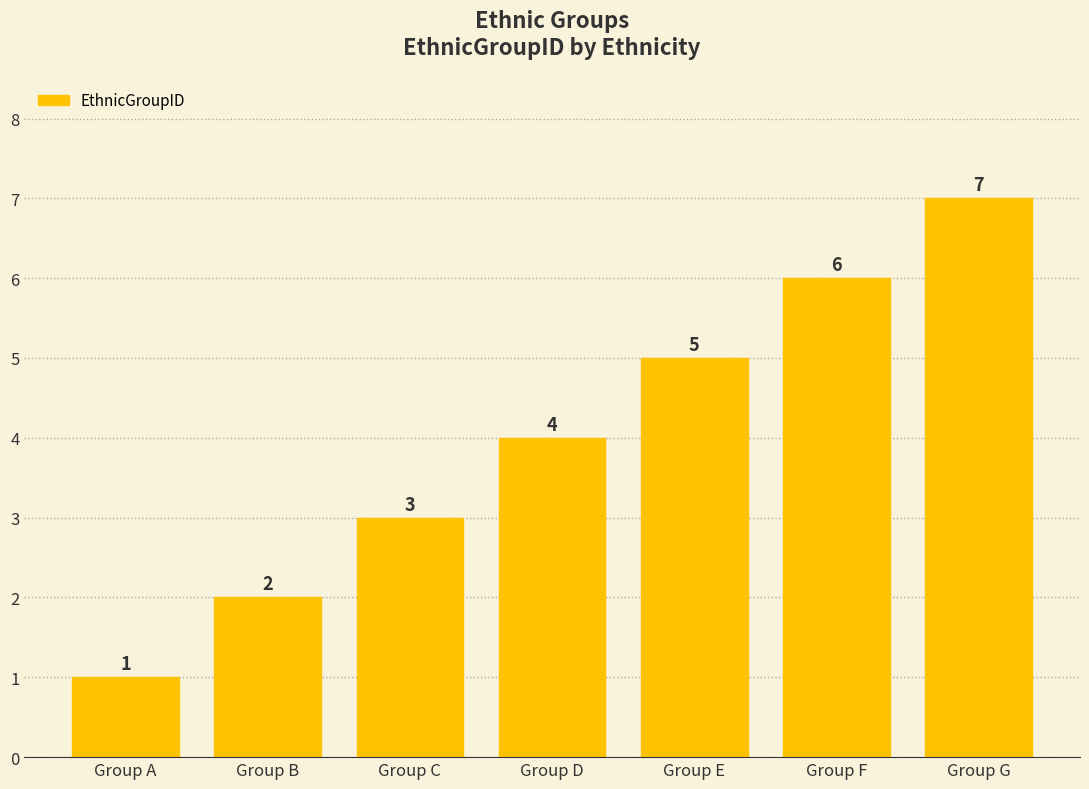

What is the value of the 7th bar from the left?

7